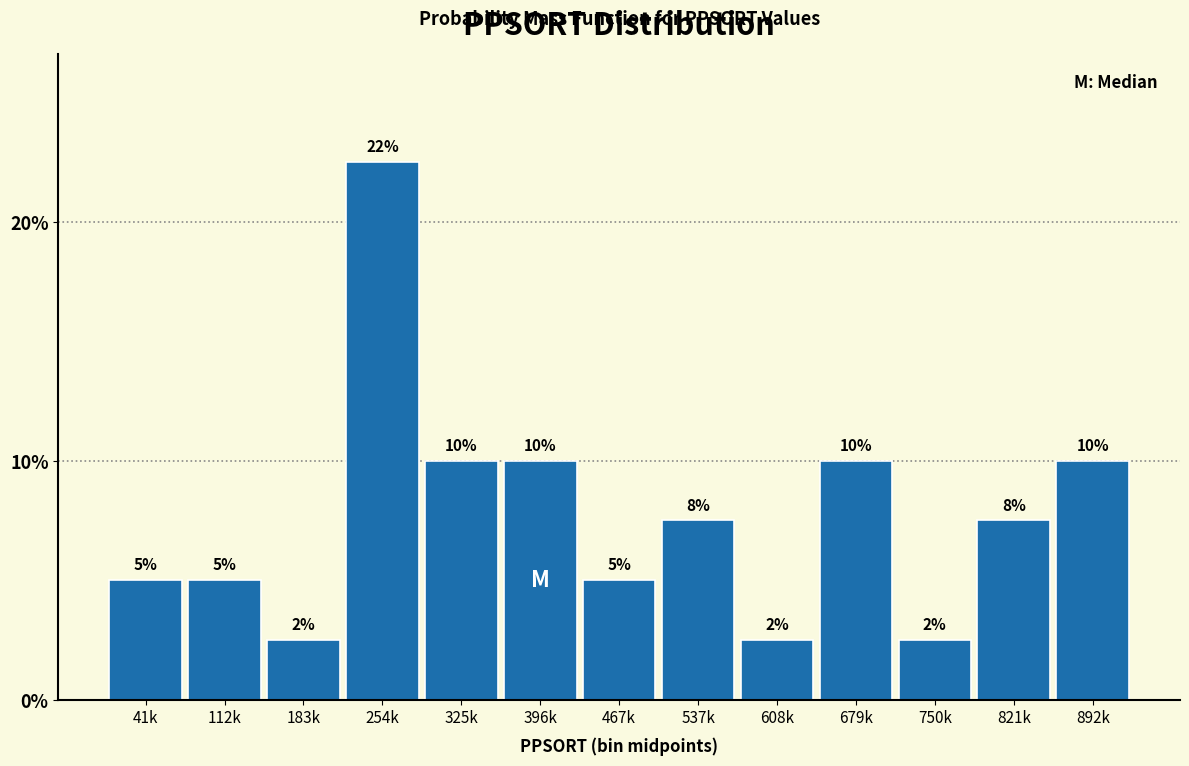

Between 892k and 41k, which is larger?

892k